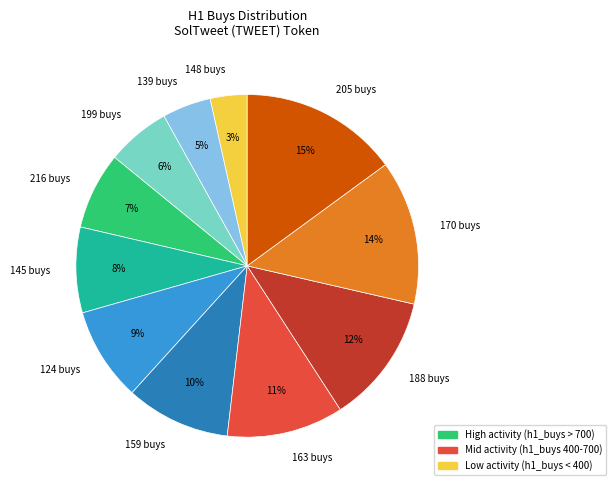

Is it true that 159 buys is 1% of the pie?

False